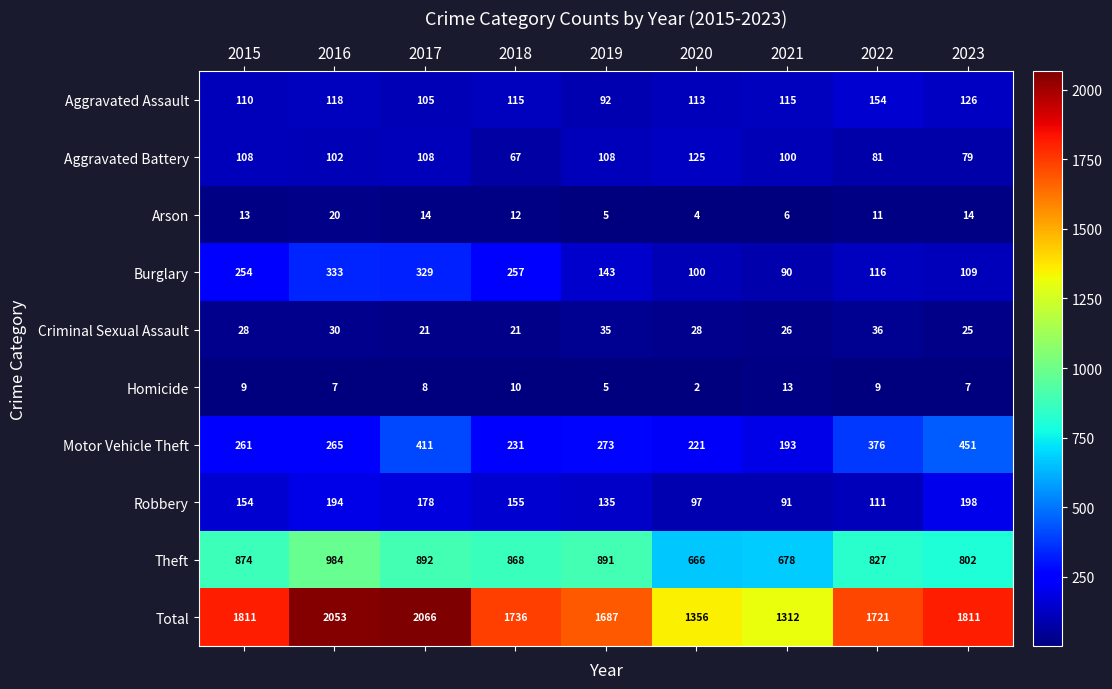

Read the Motor Vehicle Theft value at 2015.

261